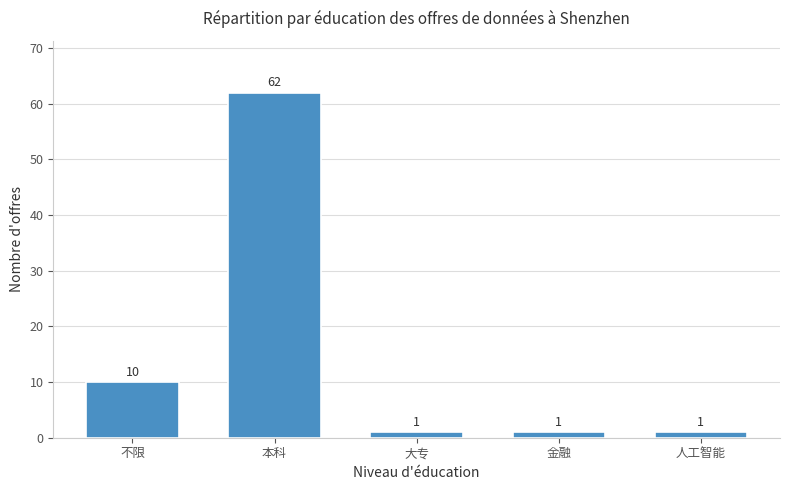

What position from the right is 金融?

2